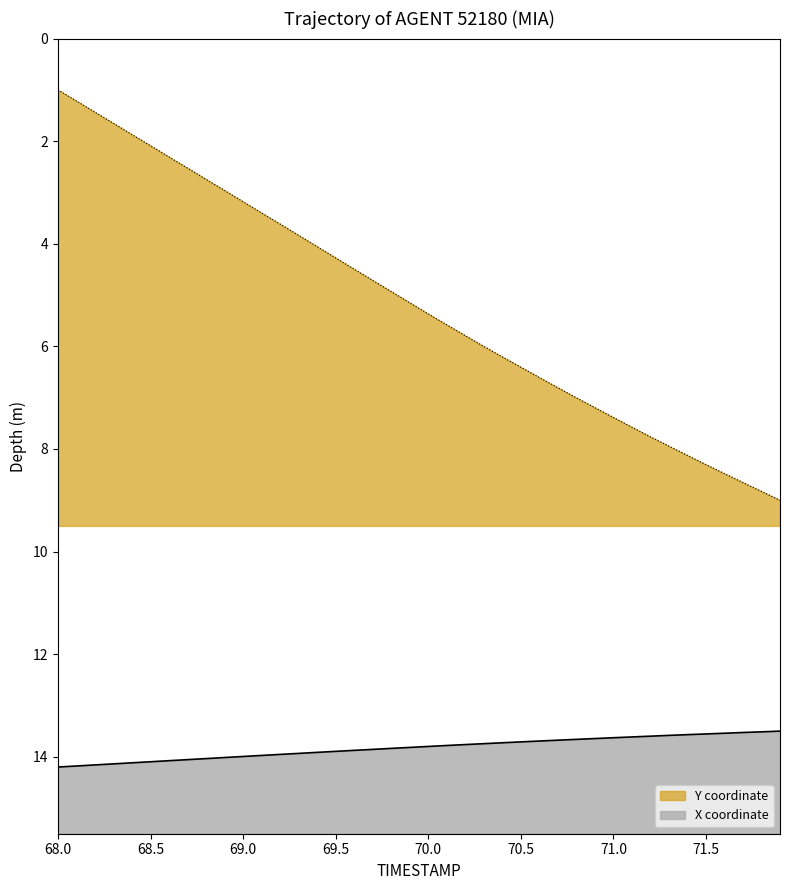

What is the value of the X point at the 13th from the left?

14.0